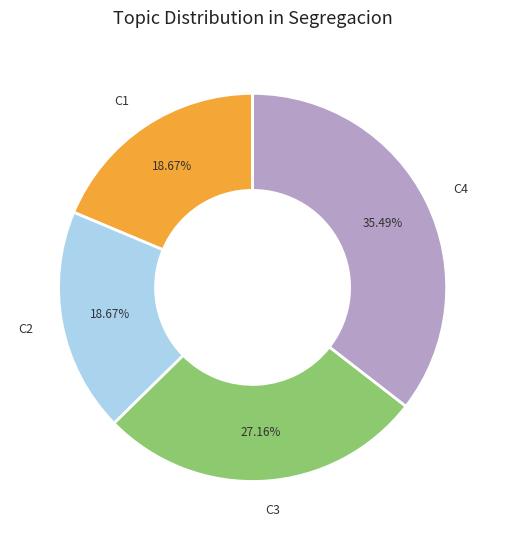

Which category has the biggest portion of the pie?

C4